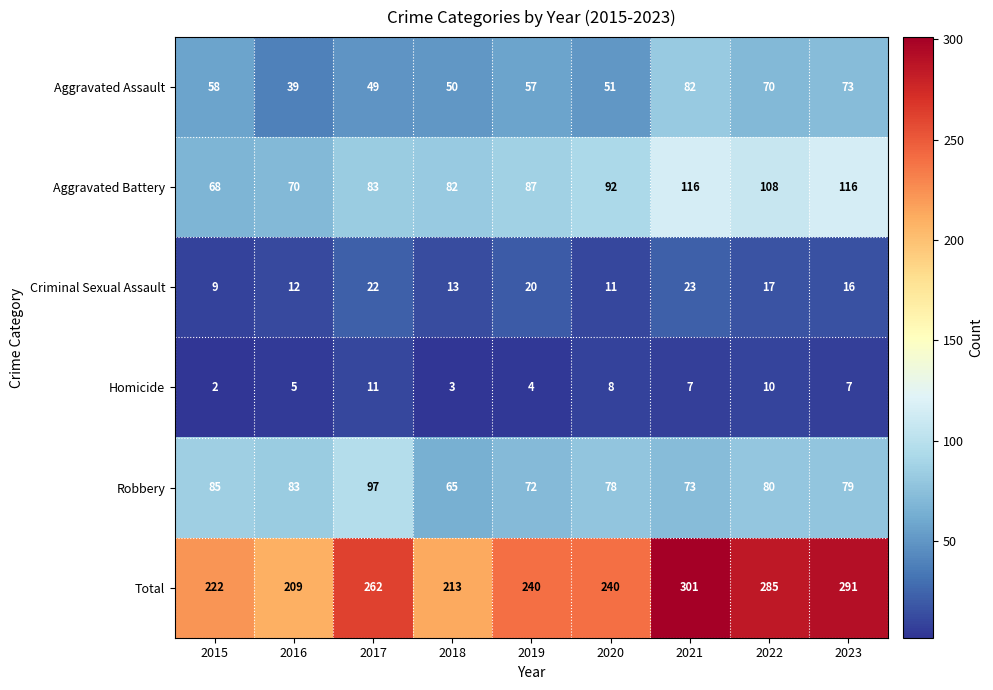

What is the difference between the Total values at 2023 and 2020?

51